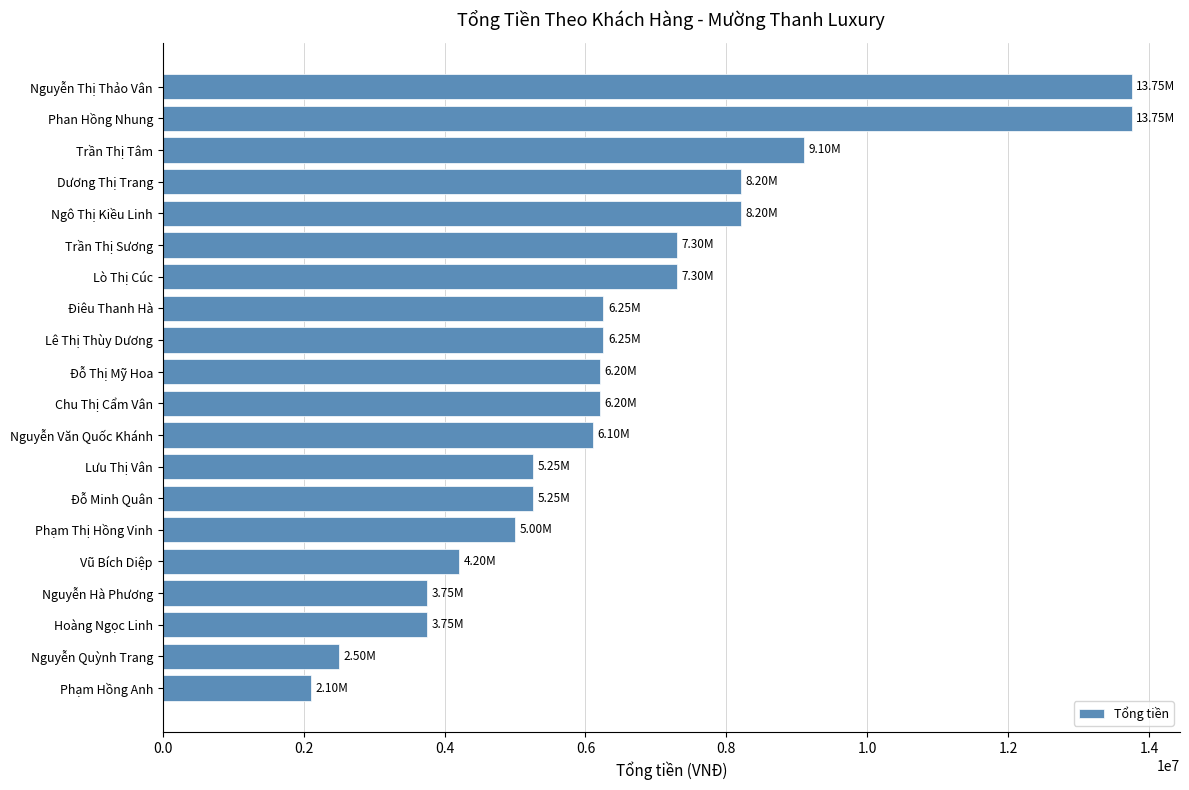

Which has a higher value, Phạm Hồng Anh or Dương Thị Trang?

Dương Thị Trang